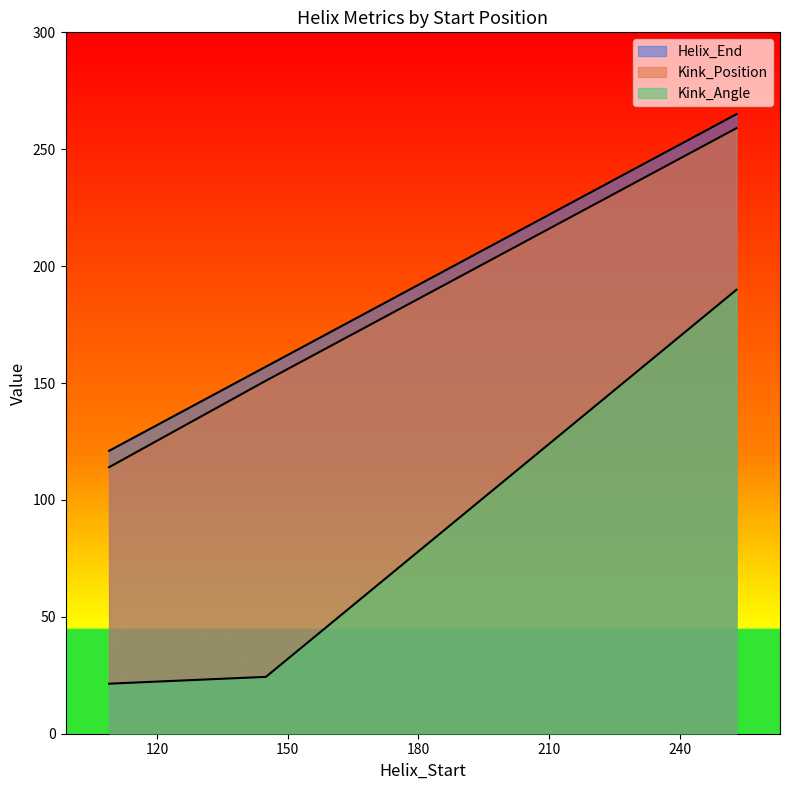

What is the greatest value displayed?

265.0